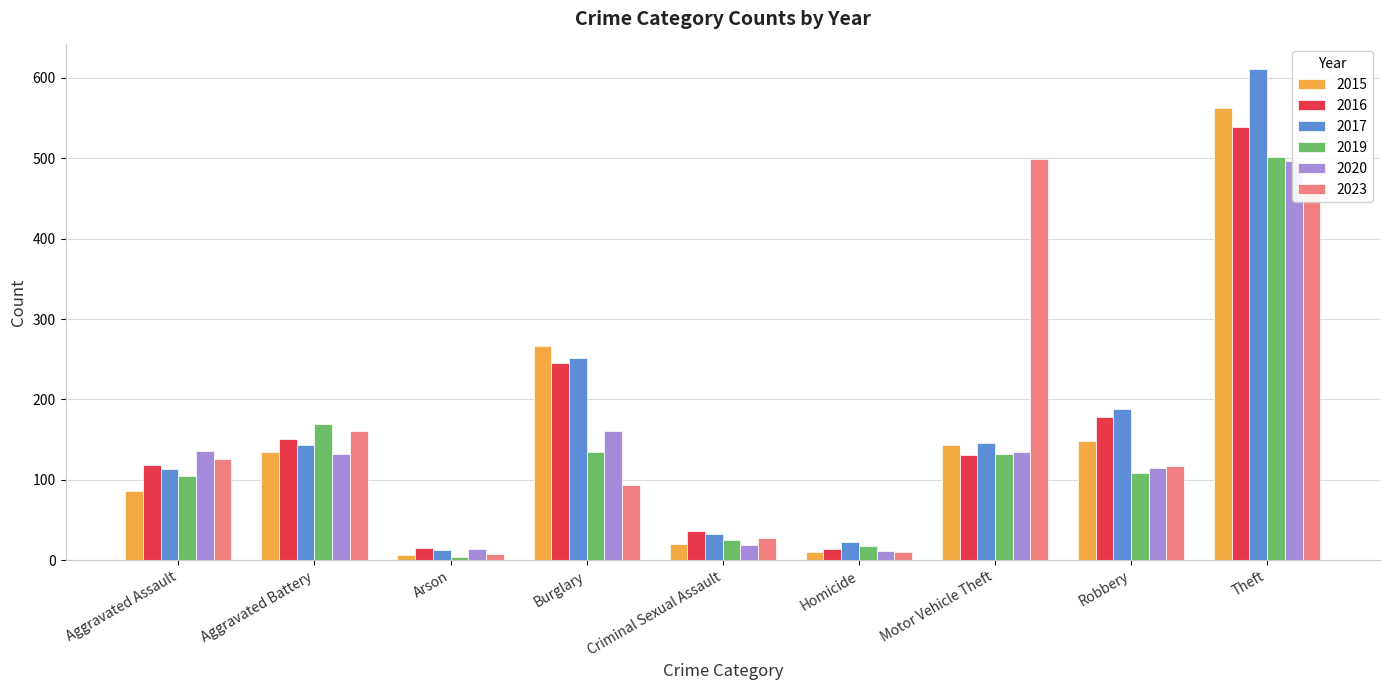

What are all the series names shown in the legend?

2015, 2016, 2017, 2019, 2020, 2023